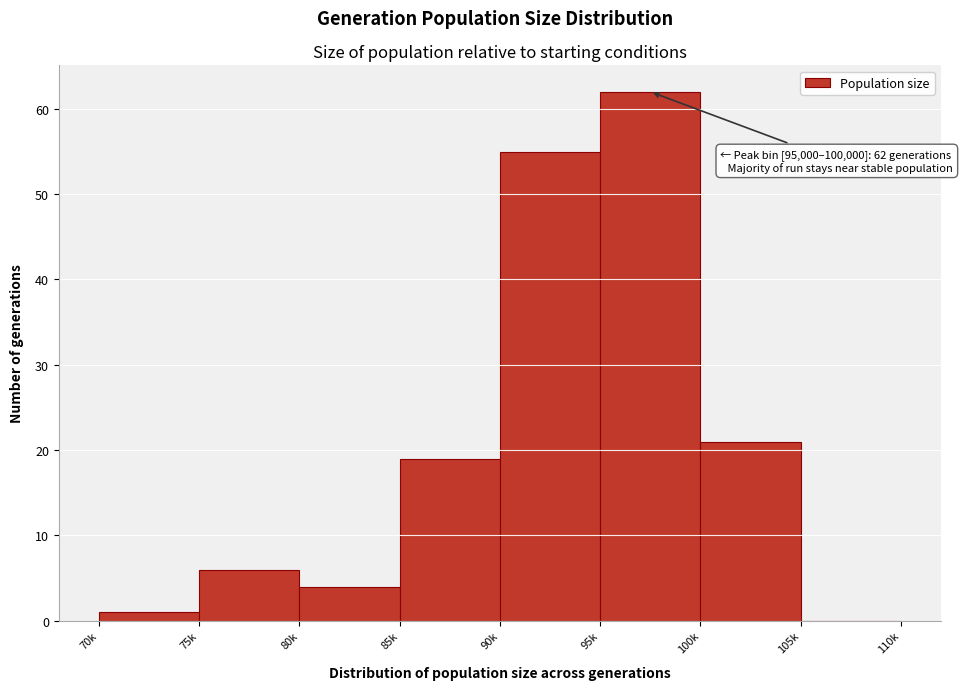

Reading right to left, extract all data points from this chart.

105k=0	100k=21	95k=62	90k=55	85k=19	80k=4	75k=6	70k=1